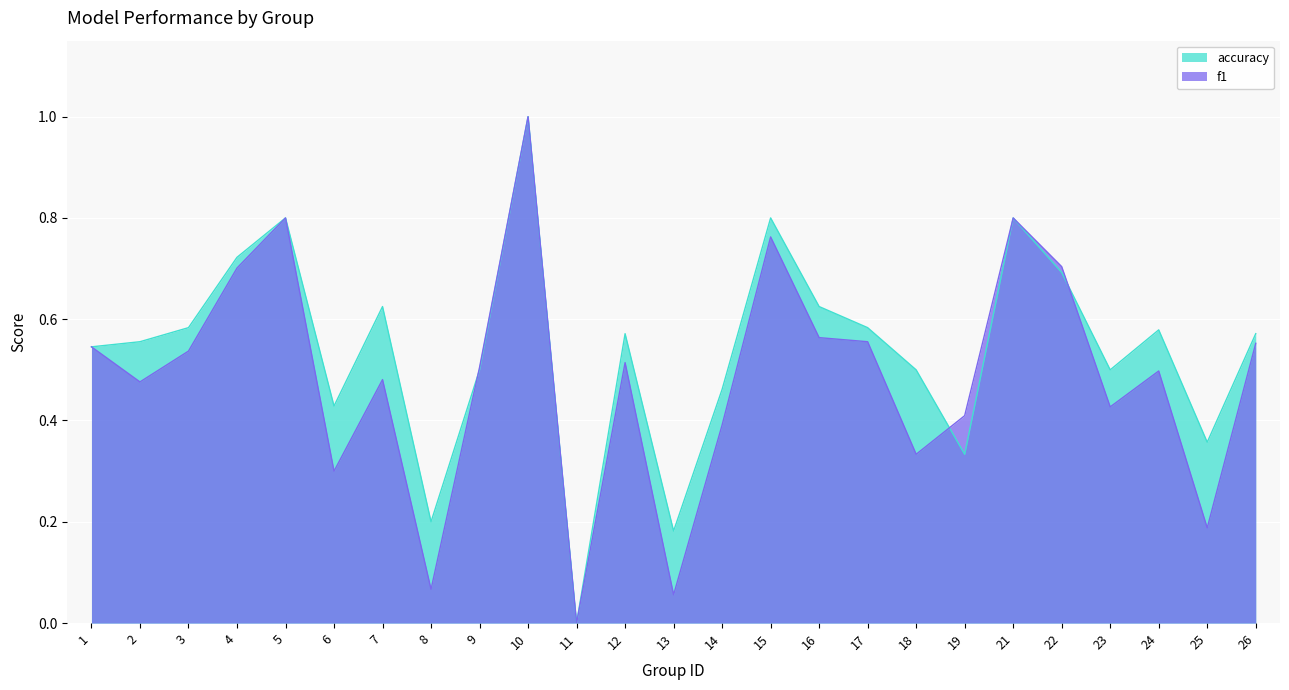

List the labels in order of f1 value, largest first.

10, 5, 21, 15, 22, 4, 16, 17, 26, 1, 3, 12, 9, 24, 7, 2, 23, 19, 14, 18, 6, 25, 8, 13, 11